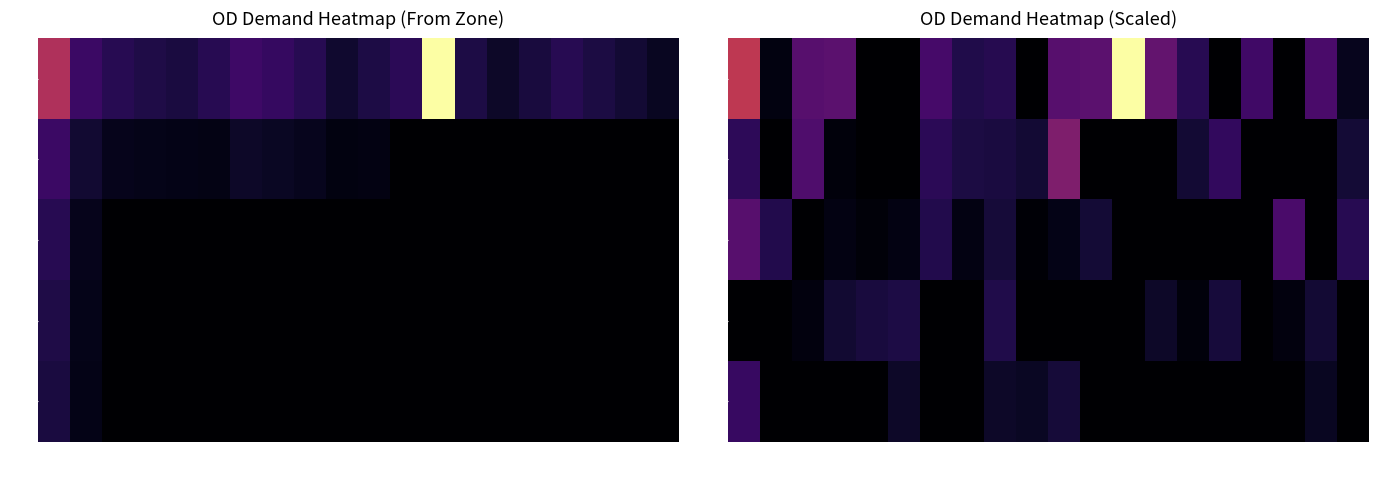

The 105 series shows 124.3 at 201. True or false?

True